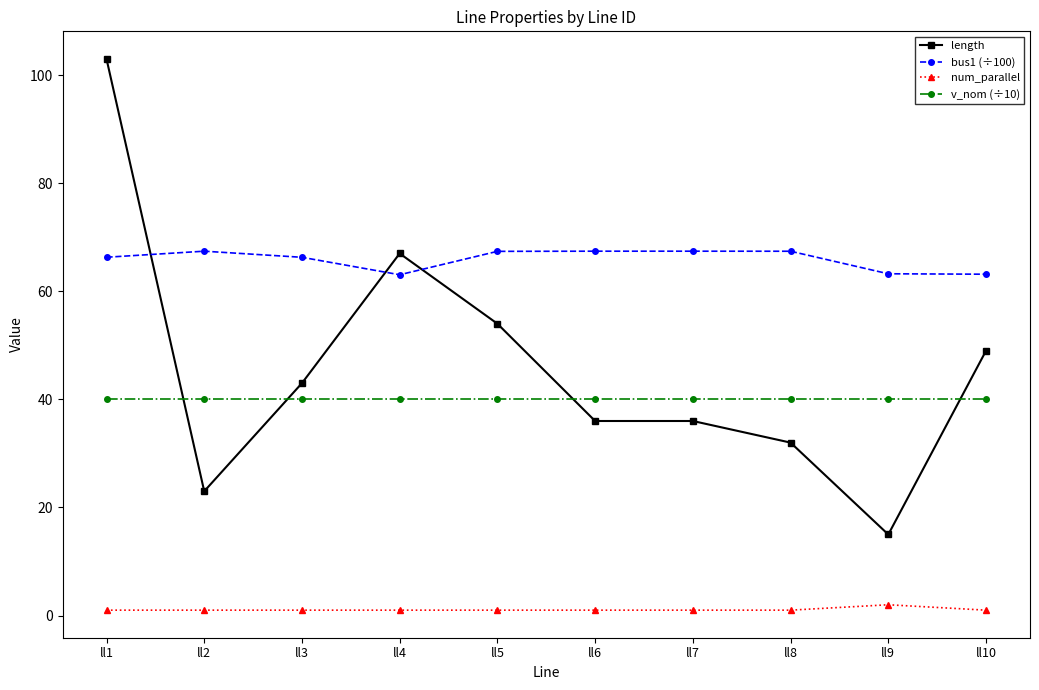

In num_parallel, how many points are higher than both neighbors (excluding endpoints)?

1